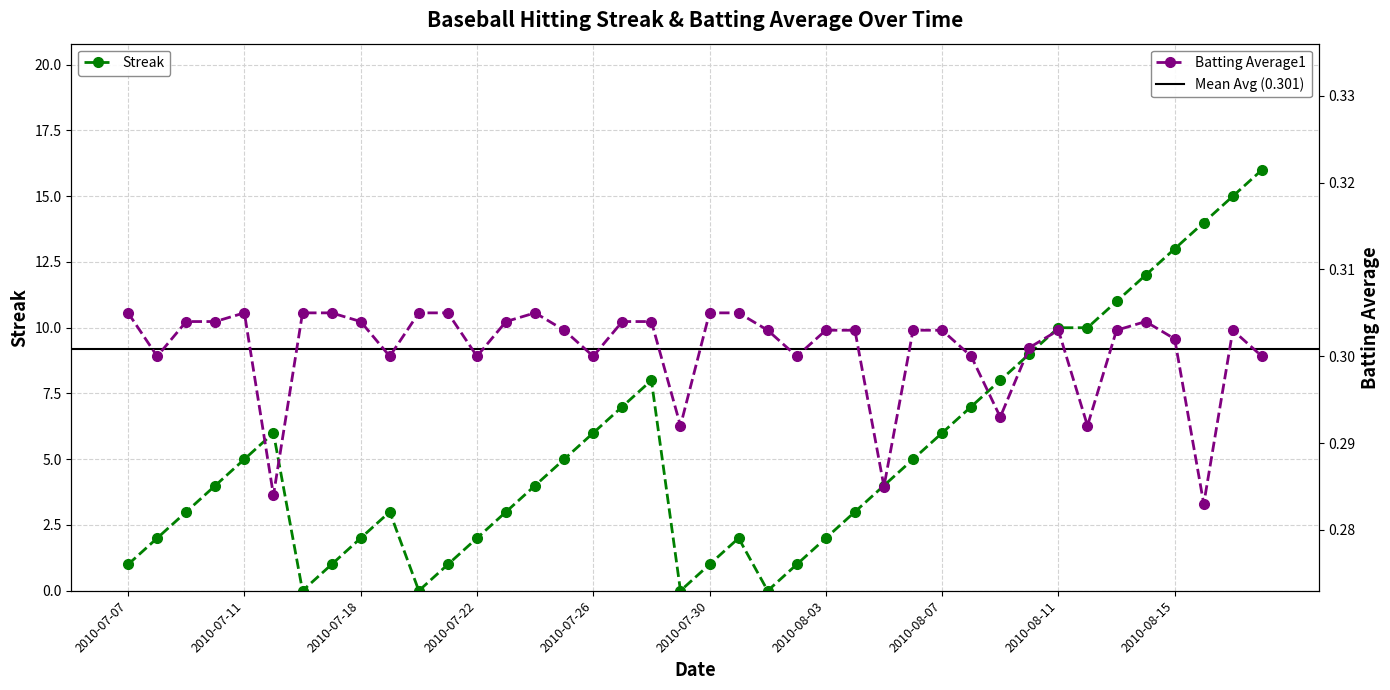

Which series has the largest total across all categories?

Streak